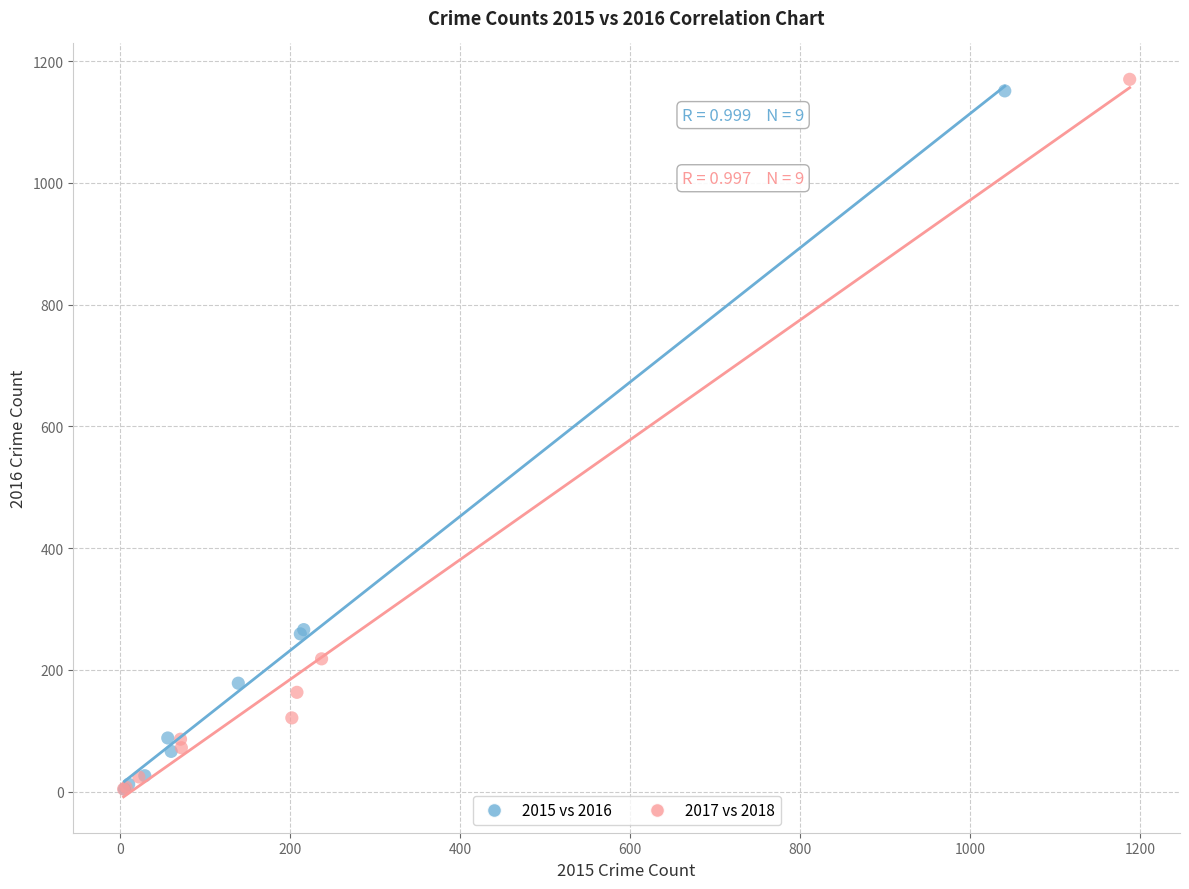

Which series has the largest Y range (max minus min)?

2017 vs 2018